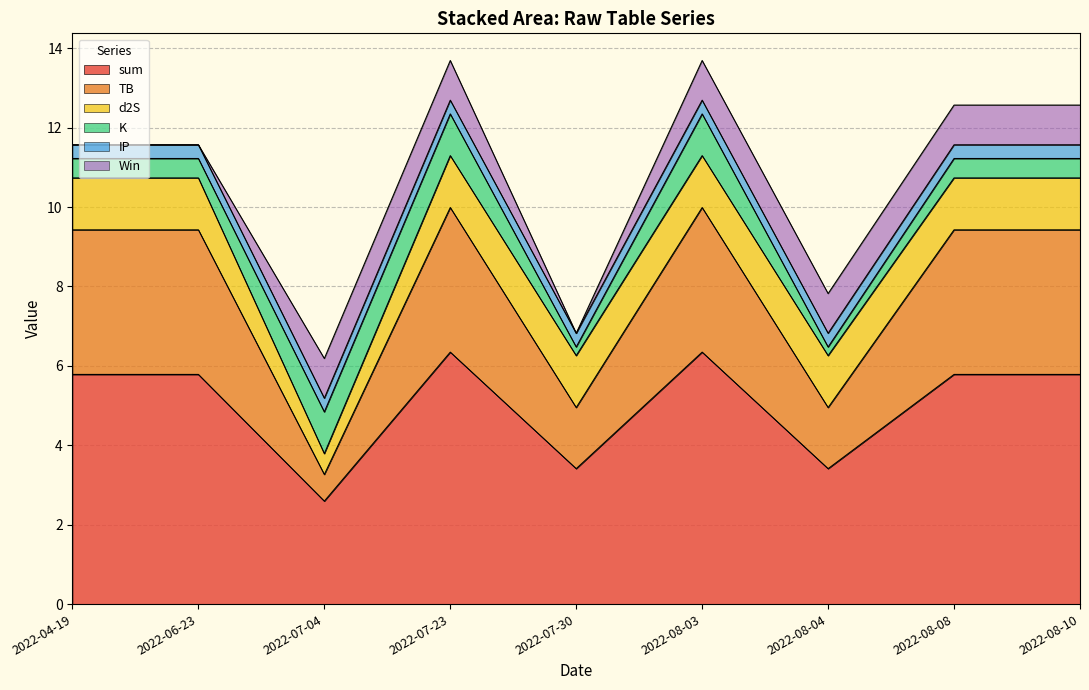

True or false: d2S has more than 1 points higher than both neighbors.

False